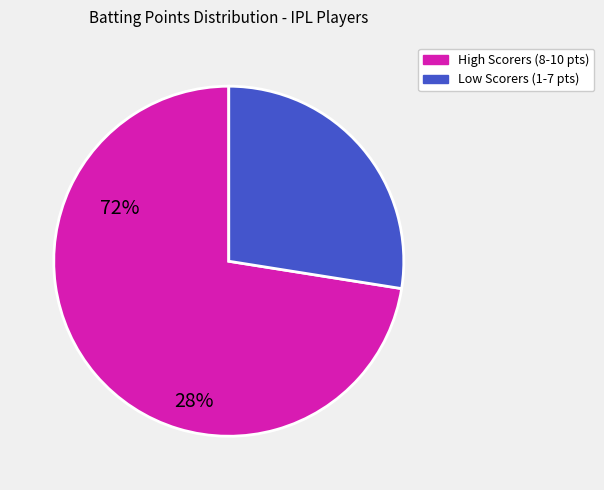

Does any single category account for the majority?

Yes